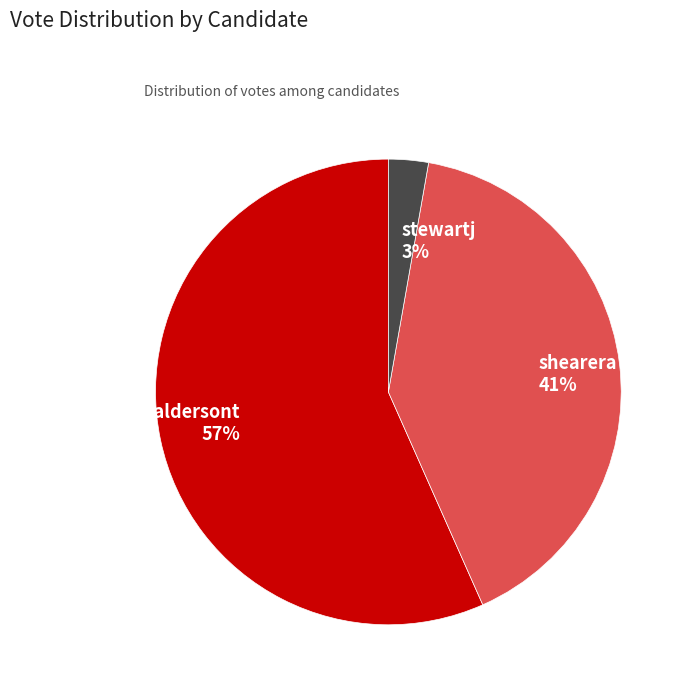

What is the smallest slice in the pie chart?

stewartj